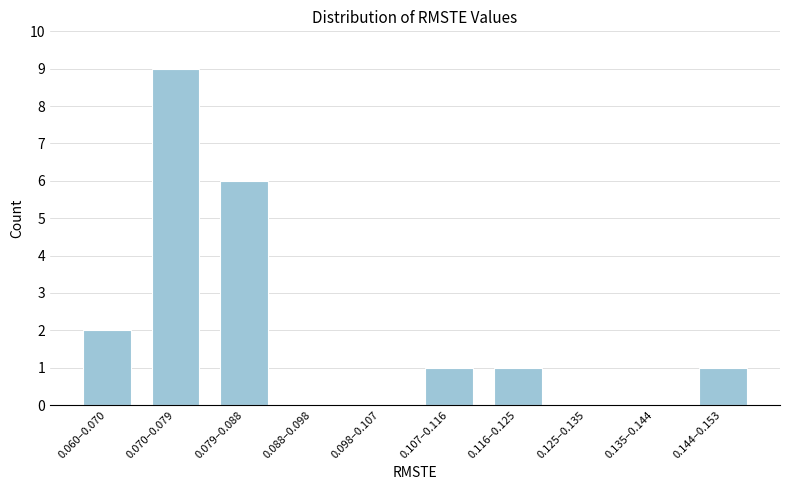

Reading right to left, extract all data points from this chart.

0.144–0.153=1	0.135–0.144=0	0.125–0.135=0	0.116–0.125=1	0.107–0.116=1	0.098–0.107=0	0.088–0.098=0	0.079–0.088=6	0.070–0.079=9	0.060–0.070=2